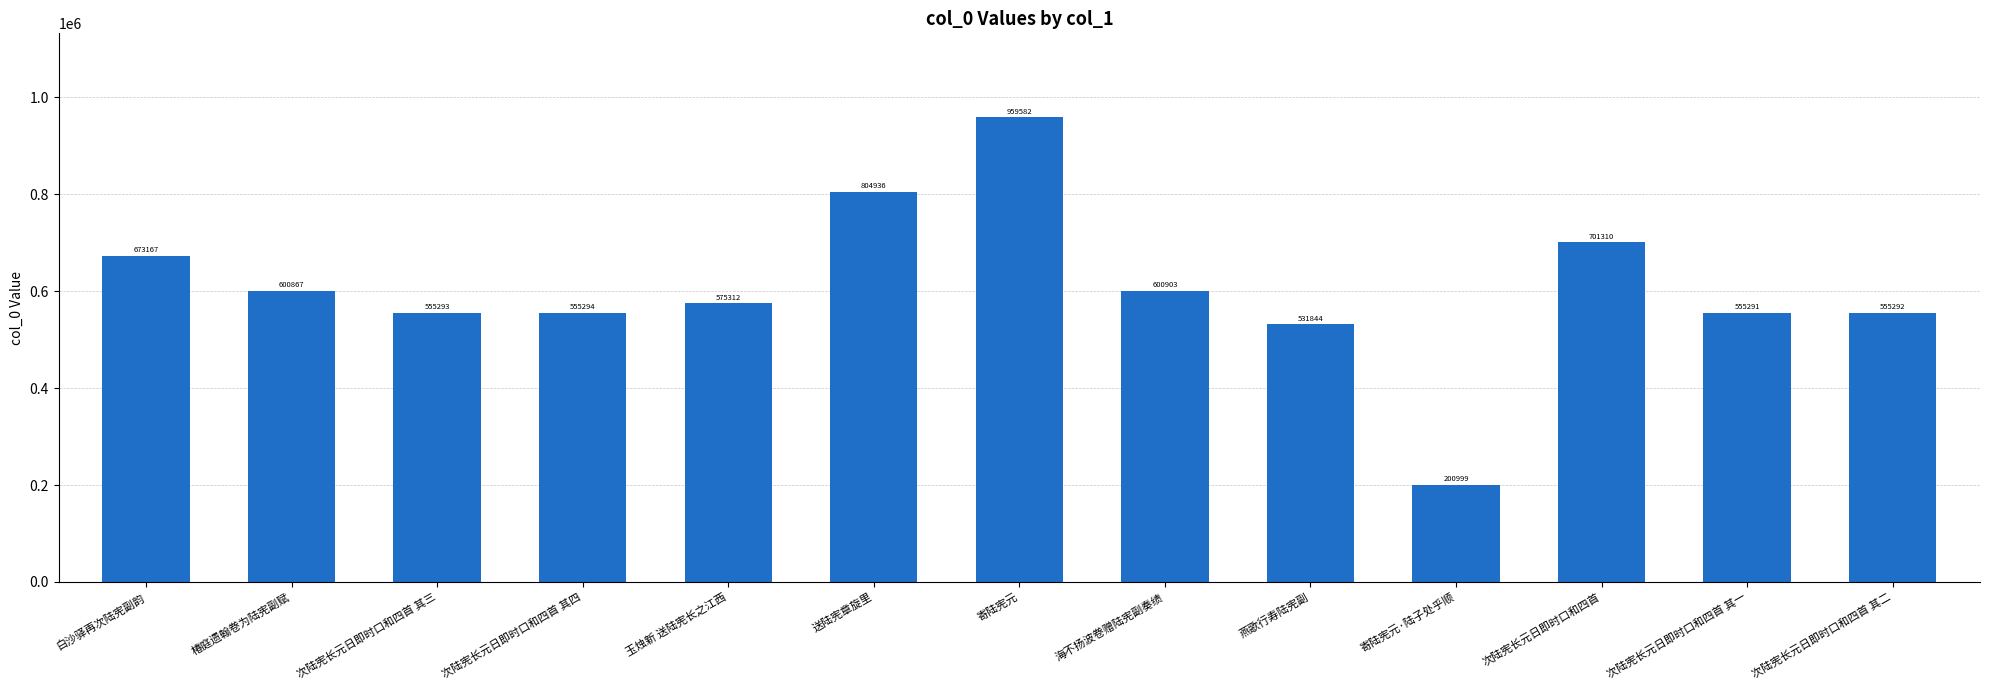

What is the label of the 8th bar from the right?

送陆宪章旋里